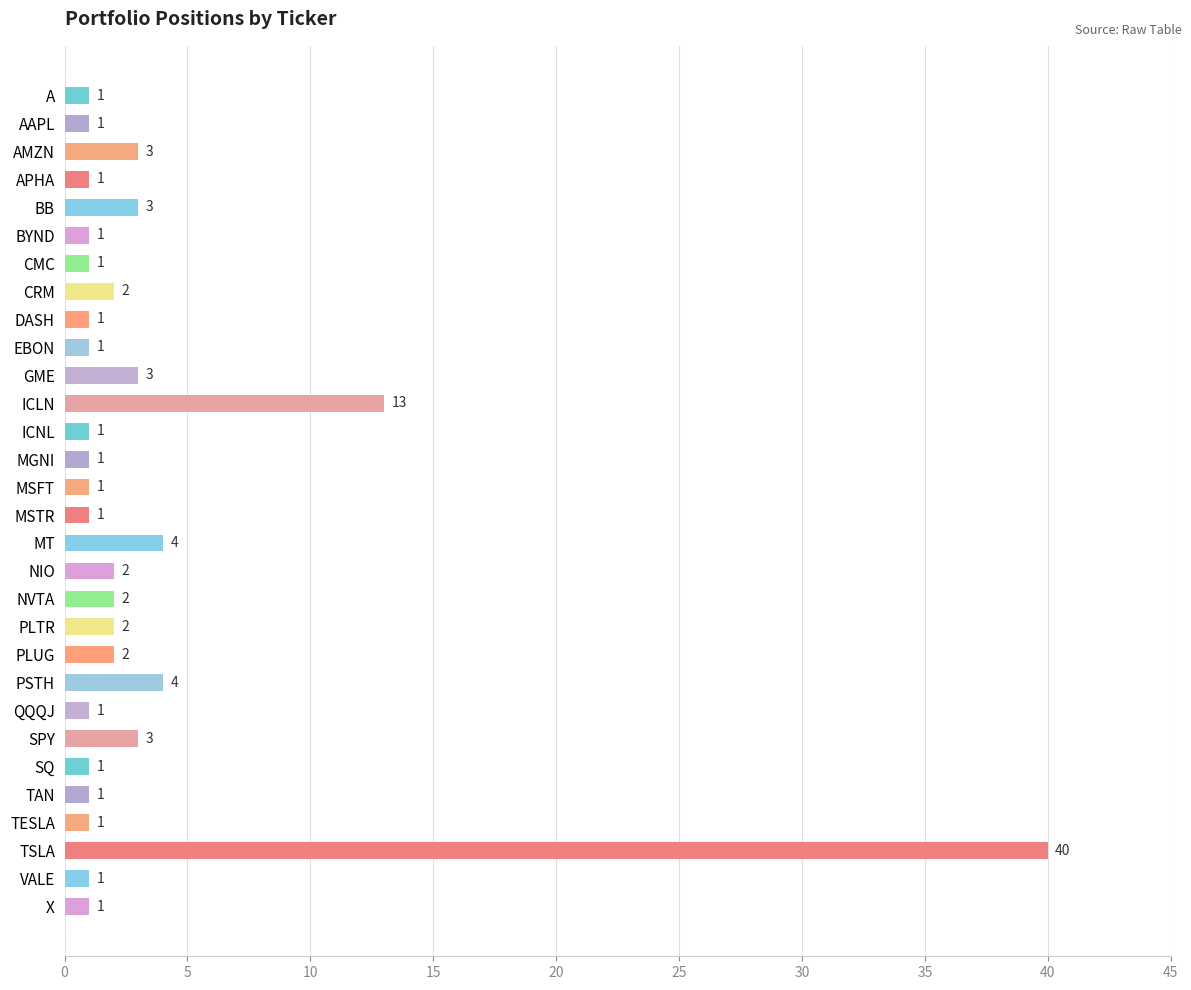

What is the minimum value shown in the chart?

1